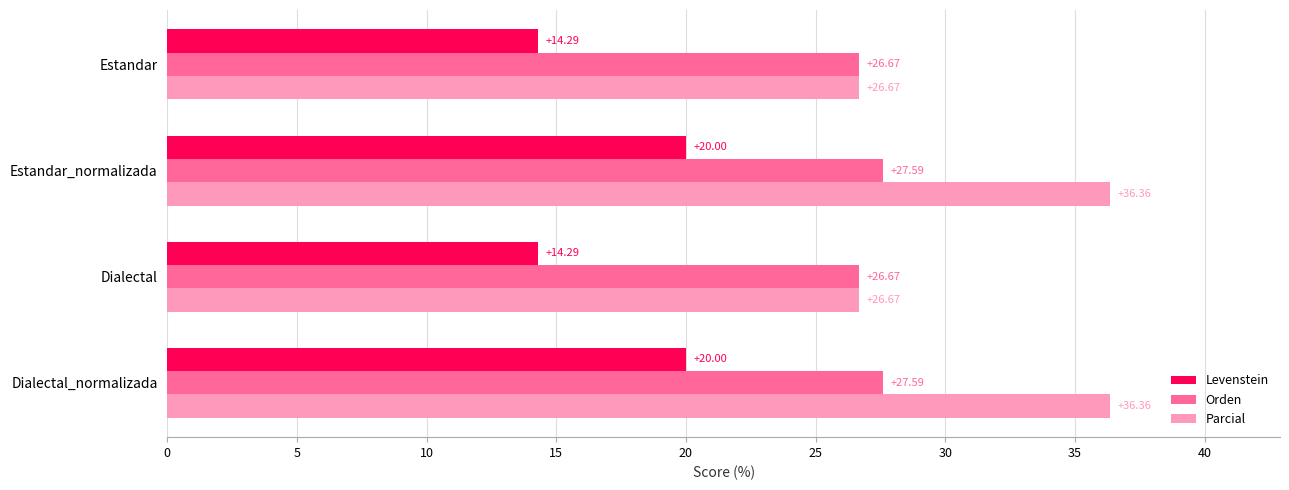

Which series has the widest spread of values?

Parcial